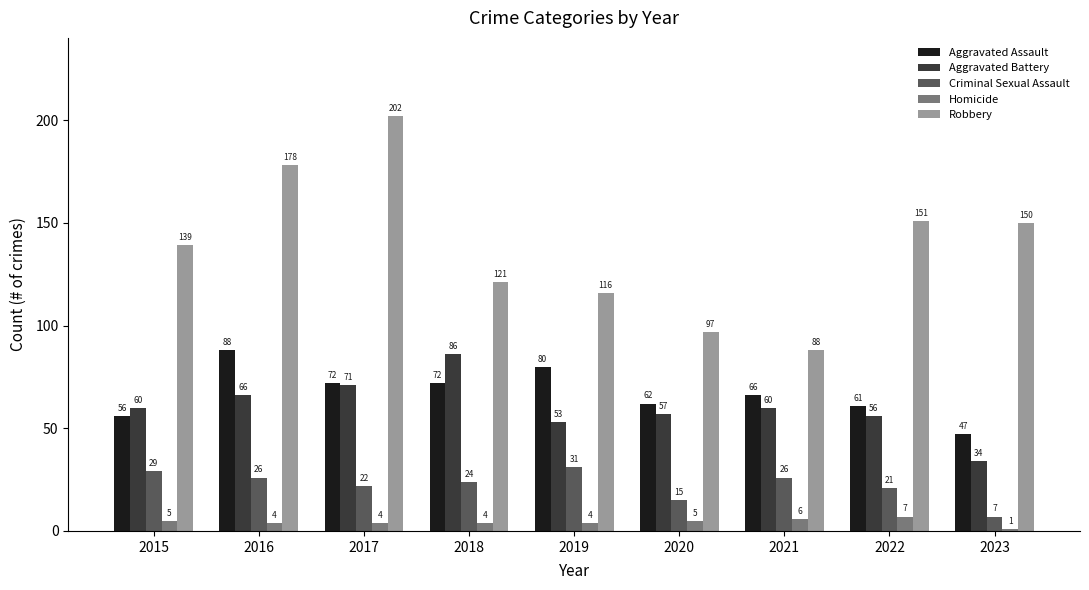

Reading right to left, extract all data points from this chart.

Aggravated Assault: 2023=47	2022=61	2021=66	2020=62	2019=80	2018=72	2017=72	2016=88	2015=56
Aggravated Battery: 2023=34	2022=56	2021=60	2020=57	2019=53	2018=86	2017=71	2016=66	2015=60
Criminal Sexual Assault: 2023=7	2022=21	2021=26	2020=15	2019=31	2018=24	2017=22	2016=26	2015=29
Homicide: 2023=1	2022=7	2021=6	2020=5	2019=4	2018=4	2017=4	2016=4	2015=5
Robbery: 2023=150	2022=151	2021=88	2020=97	2019=116	2018=121	2017=202	2016=178	2015=139